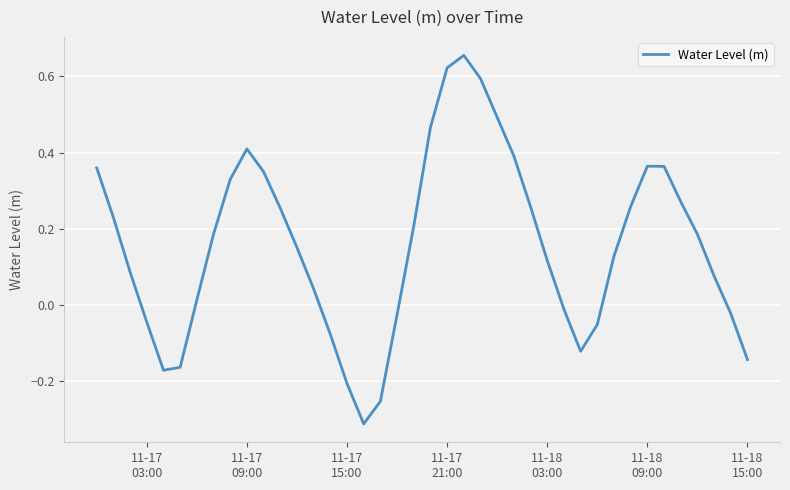

What is the difference between the maximum and minimum values?

1.0